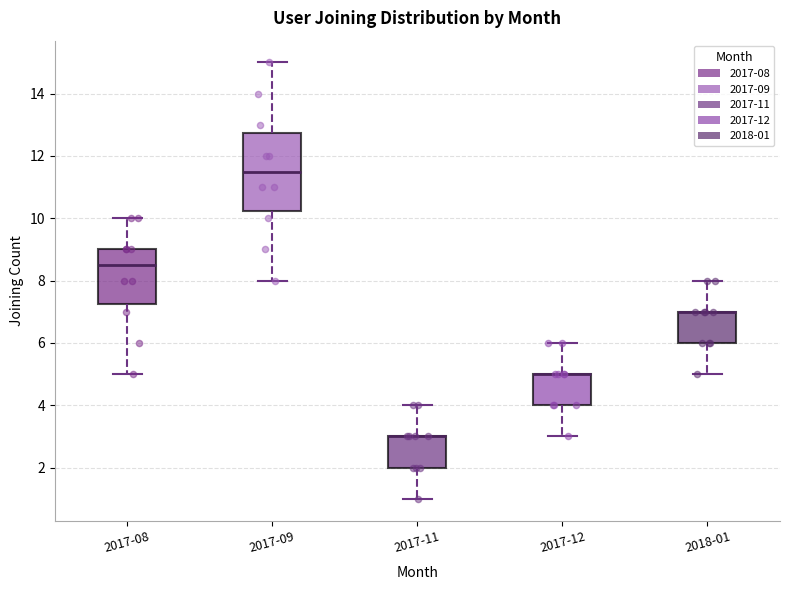

Where is the upper edge of the box for 2017-08 on the y-axis? The values are not printed on the chart, so give them approximately, as read against the axis.

9.0